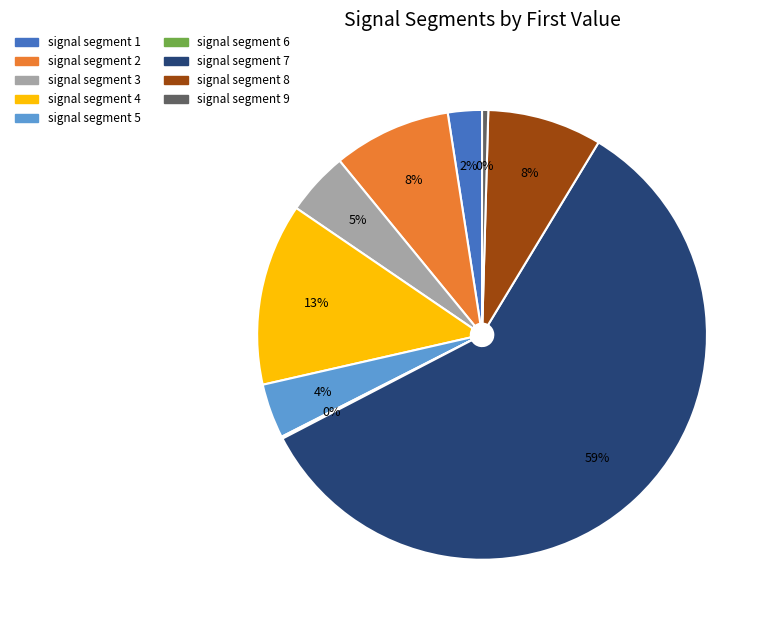

Combined, do signal segment 1 and signal segment 8 account for over 50%?

No